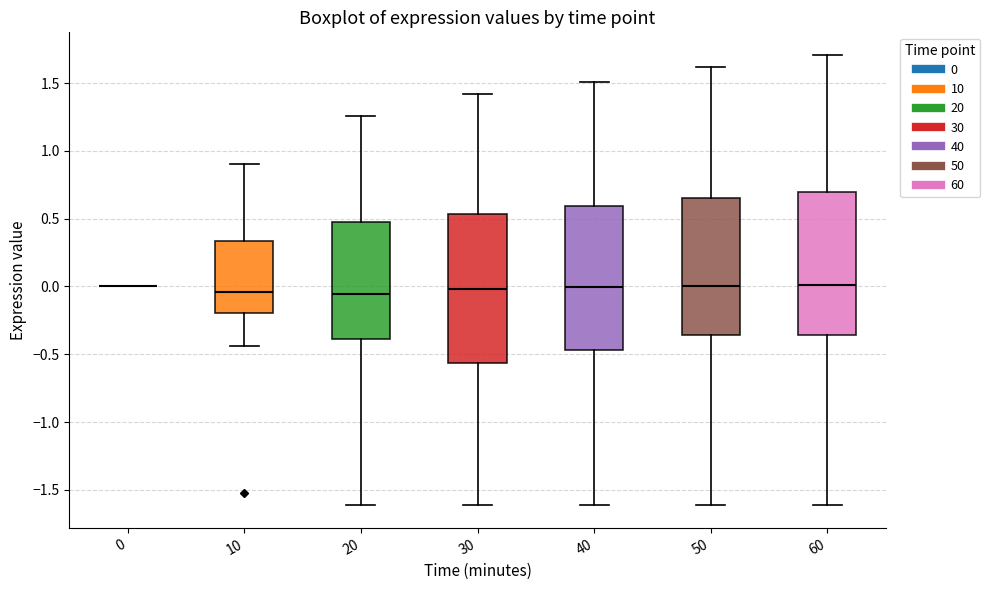

Where is the lower edge of the box at x = 60 on the y-axis? The values are not printed on the chart, so give them approximately, as read against the axis.

-0.35